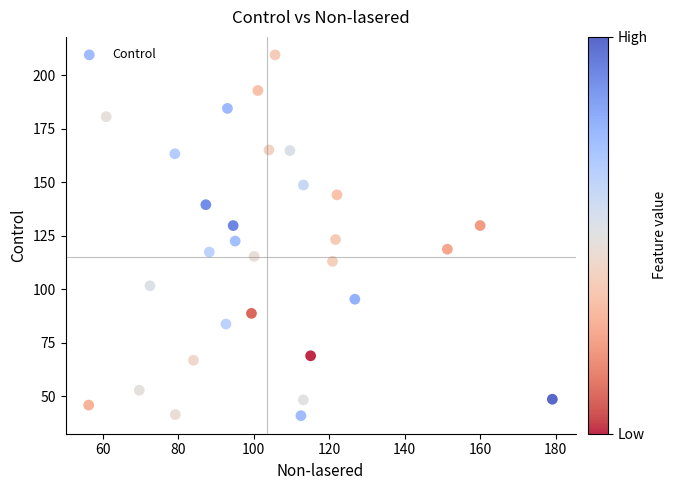

What is the range of X values (max minus min)?

122.9